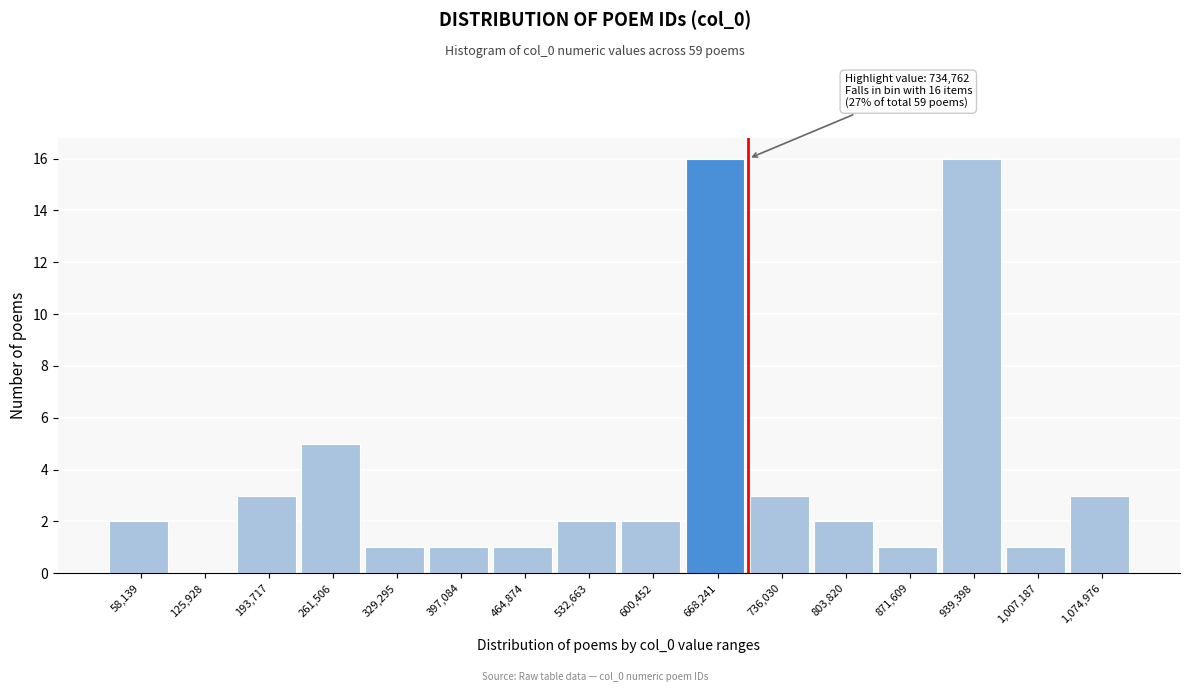

Reading left to right, list all the values displayed in this chart.

58,139=2	125,928=0	193,717=3	261,506=5	329,295=1	397,084=1	464,874=1	532,663=2	600,452=2	668,241=16	736,030=3	803,820=2	871,609=1	939,398=16	1,007,187=1	1,074,976=3